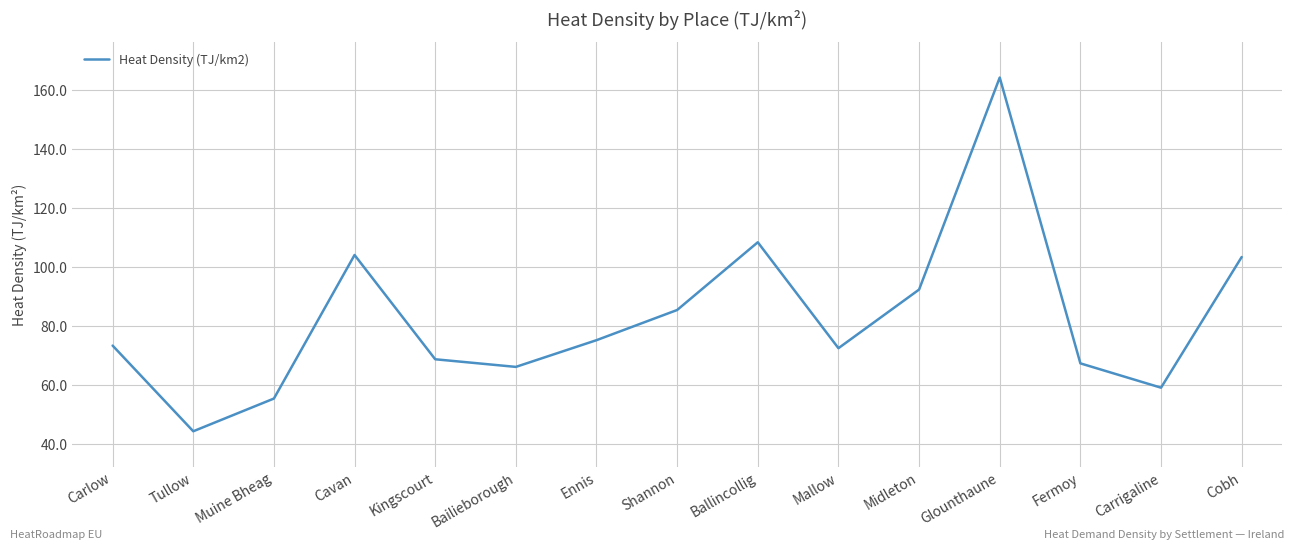

What is the average value?

82.7